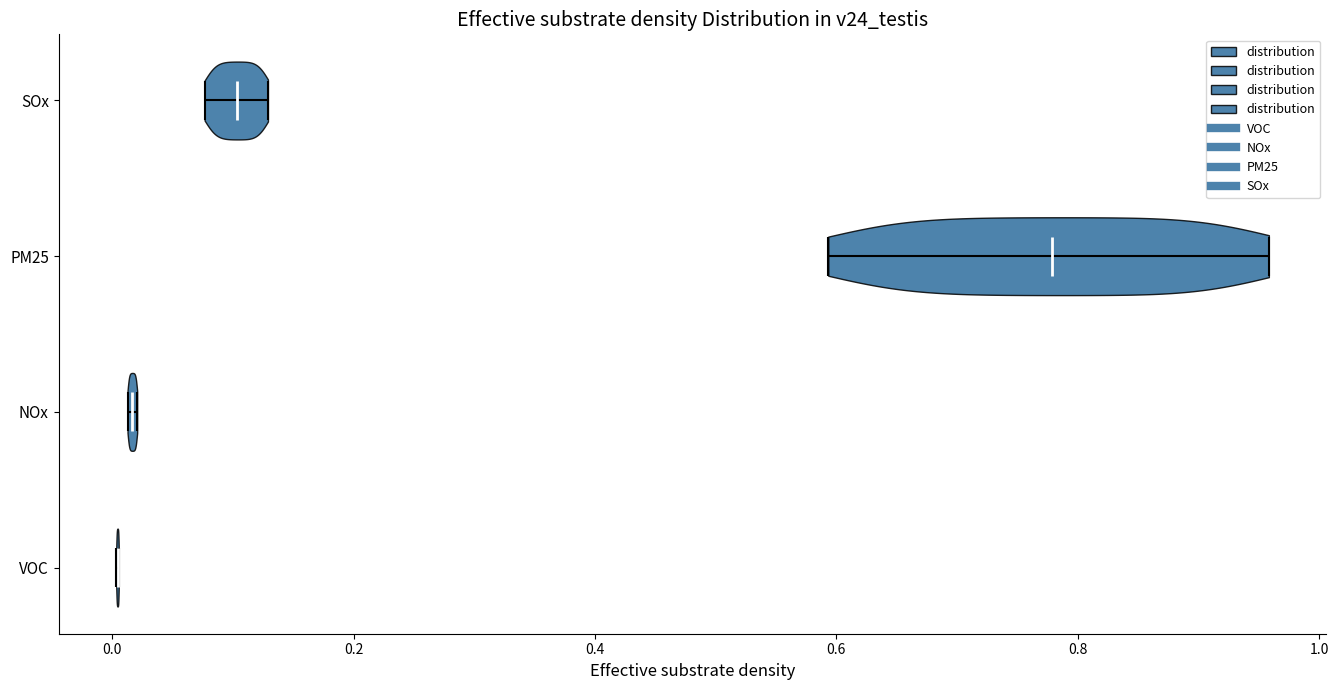

Reading bottom to top, read every violin against the x-axis: where its median line is, and the lowest and highest points it reaches. The values are not printed on the chart, so give them approximately, as read against the axis.

VOC: median line 0.00, lowest point 0.00, highest point 0.00
NOx: median line 0.02, lowest point 0.02, highest point 0.02
PM25: median line 0.78, lowest point 0.60, highest point 0.96
SOx: median line 0.10, lowest point 0.08, highest point 0.12